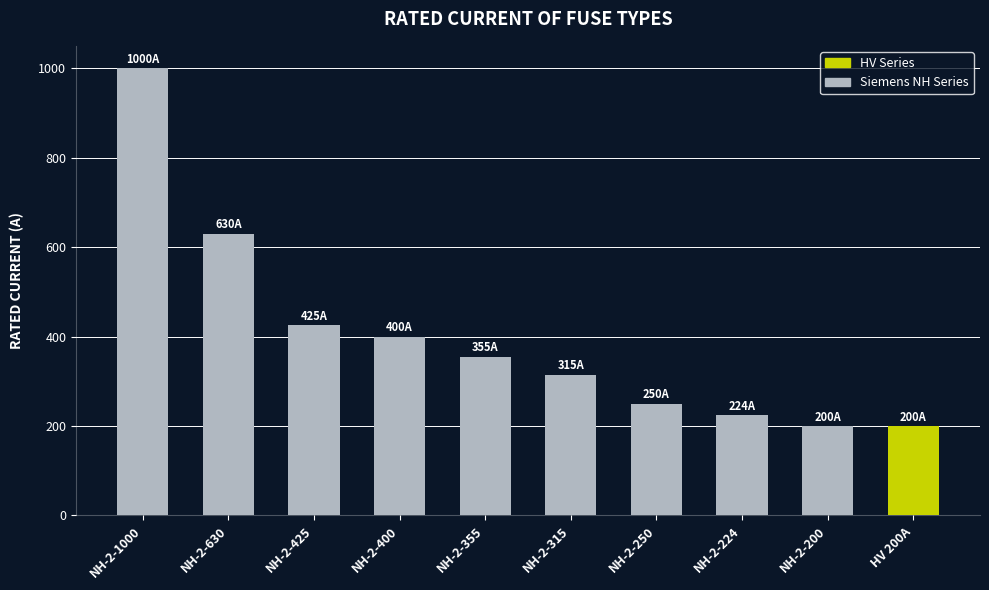

Are the bars grouped side by side (vs. stacked)?

No